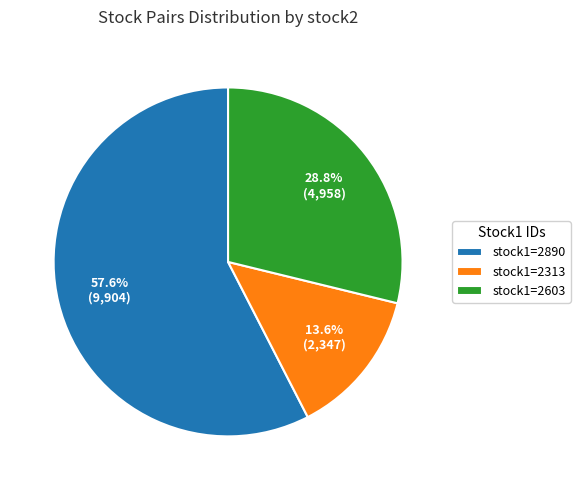

Does any single category account for the majority?

Yes